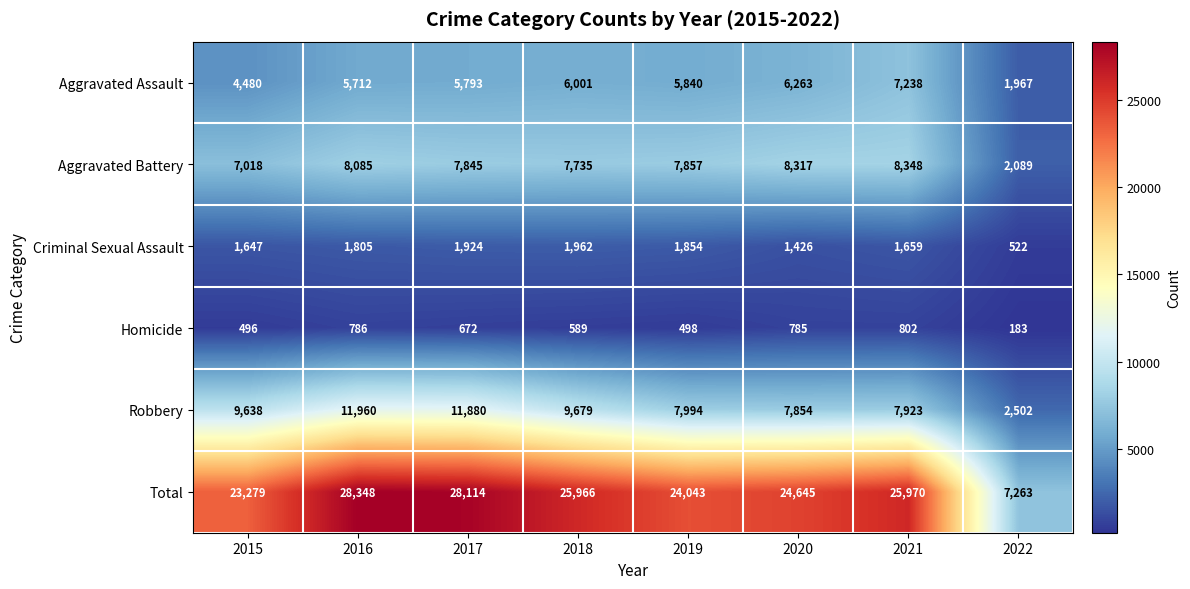

At which category is the sum across all series the highest?

2016